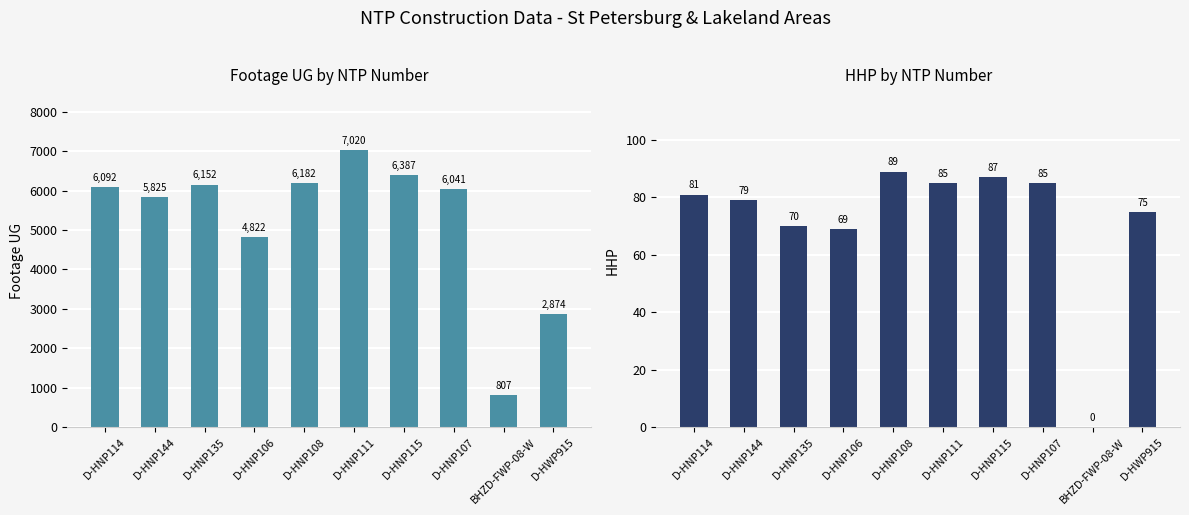

Reading left to right, what are all the values shown in this chart?

Footage UG: 6092	5825	6152	4822	6182	7020	6387	6041	807	2874
HHP: 81	79	70	69	89	85	87	85	0	75